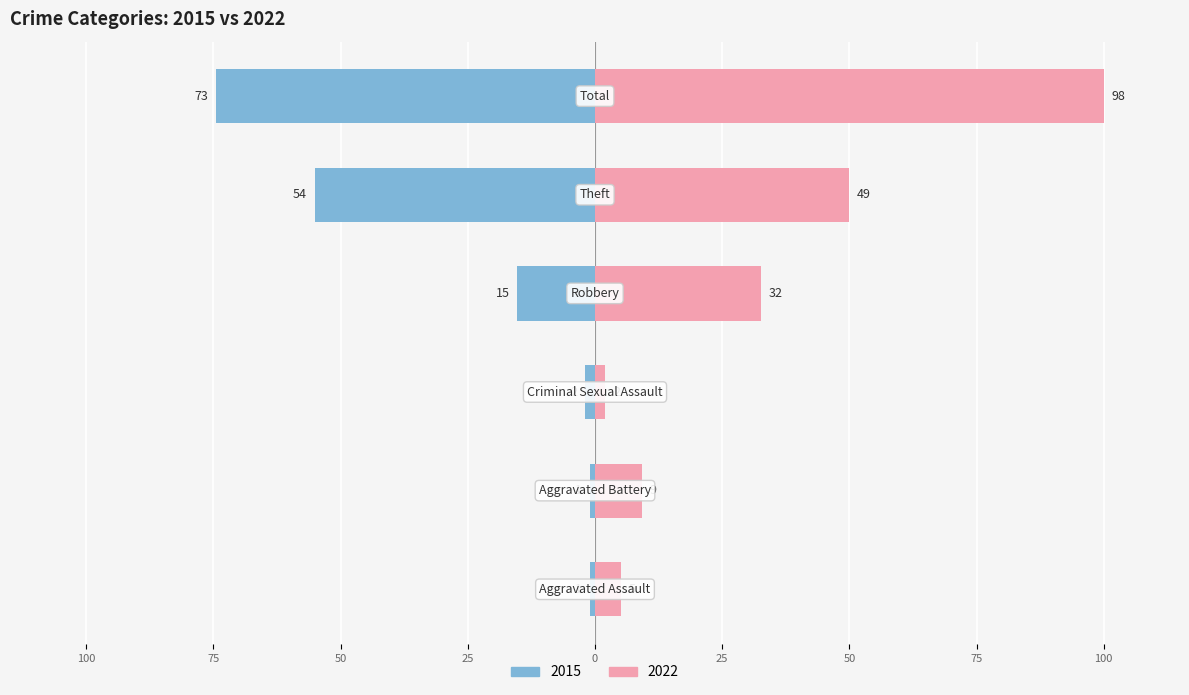

Which category has the highest value in the 2022 series?

Total